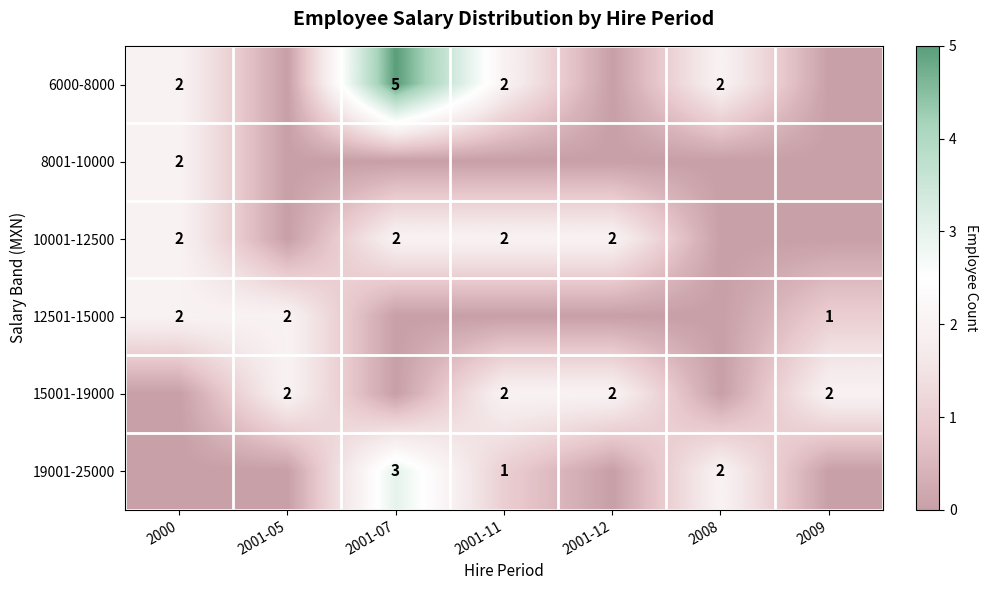

Is it true that 12501-15000 equals 2 at 2000?

True